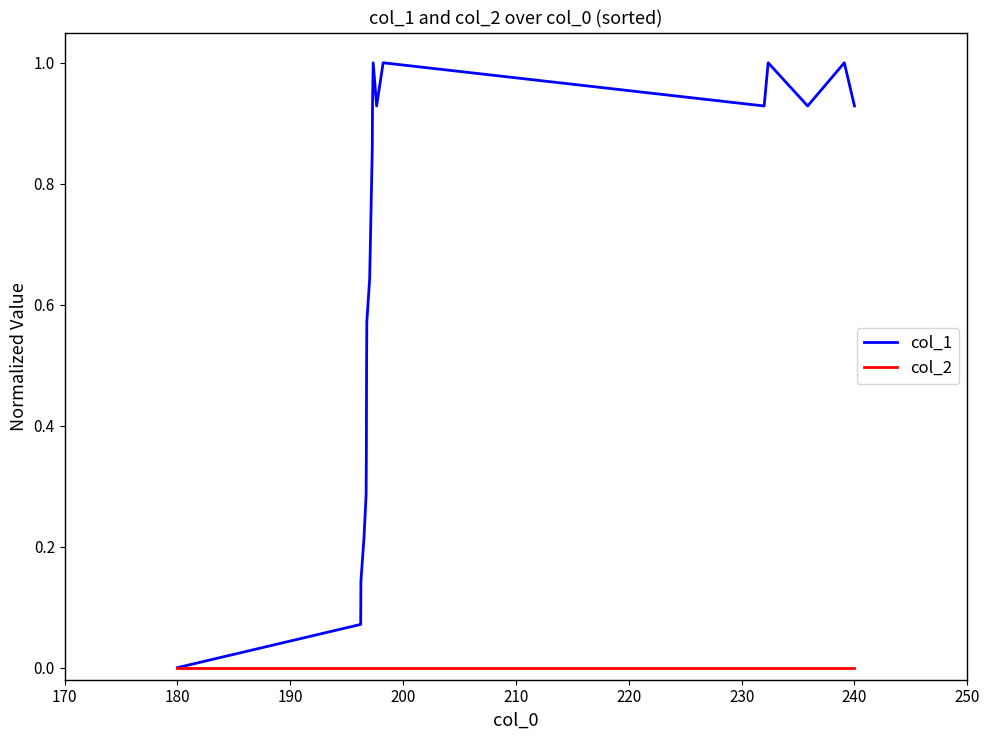

Which series has the largest range (max minus min)?

col_1